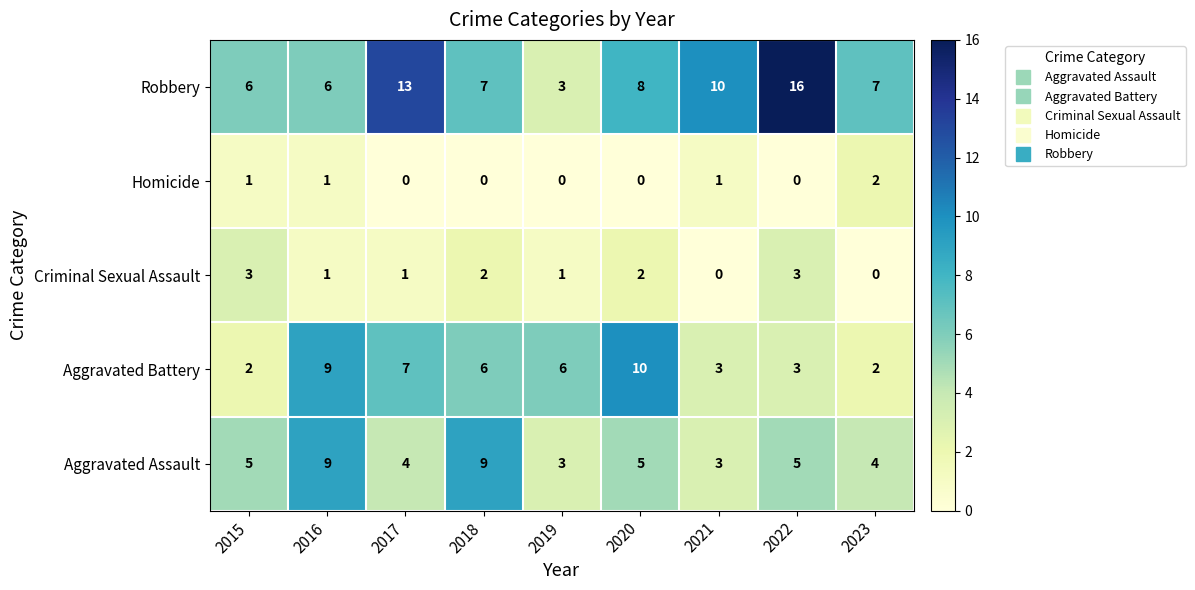

Which series has the largest total across all categories?

Robbery